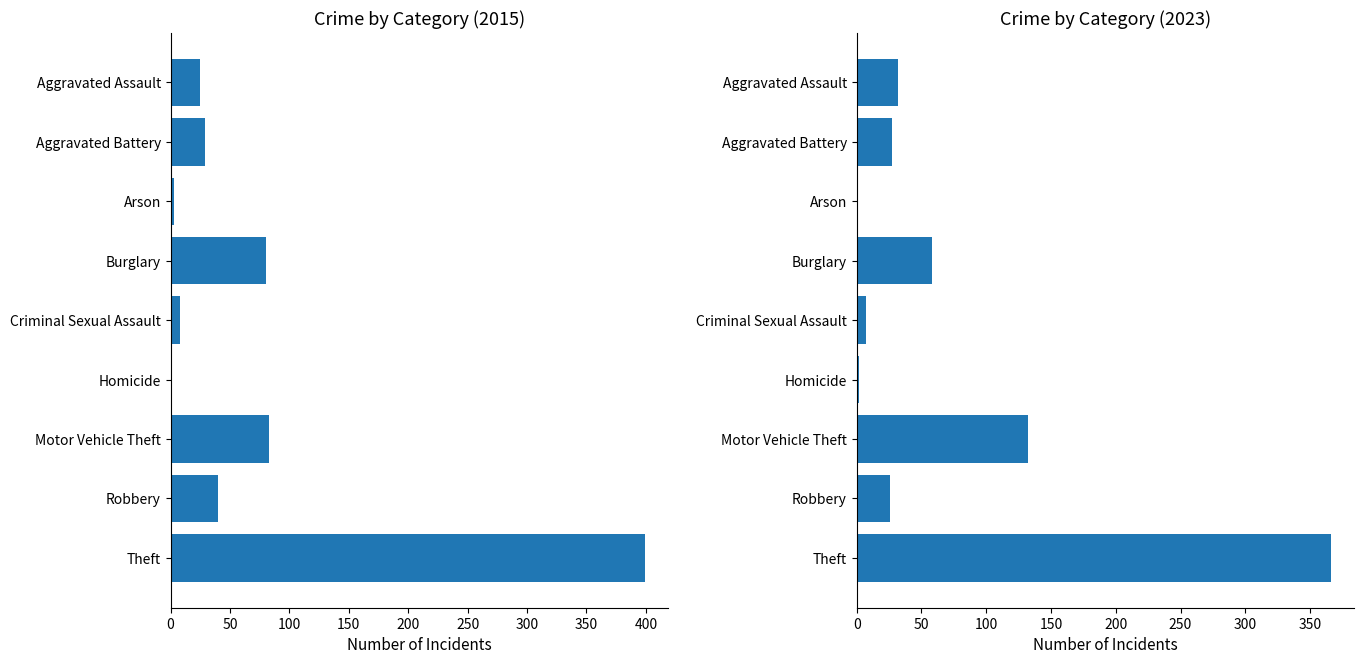

What is the label of the 6th bar from the right?

Burglary